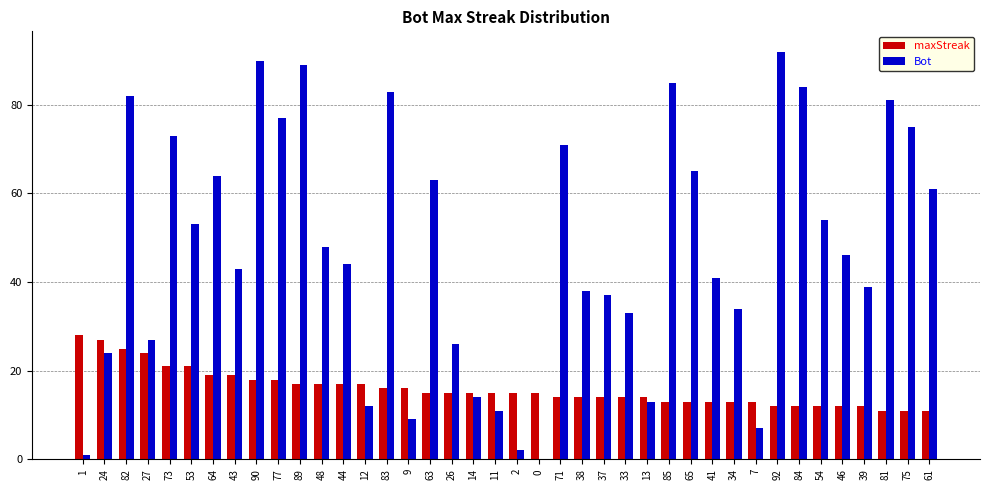

The value of maxStreak at 75 is 19. True or false?

False